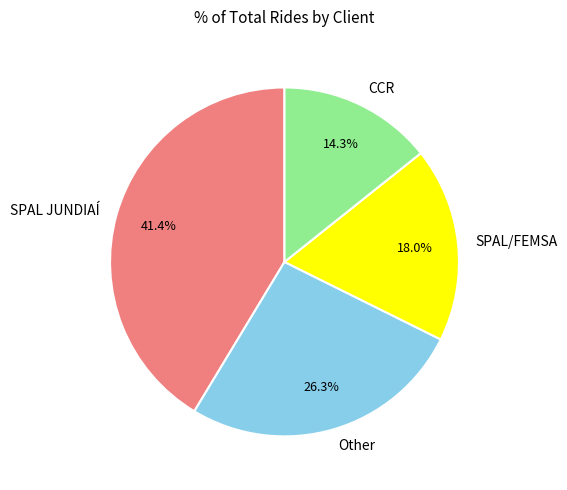

How many segments does this pie chart have?

4